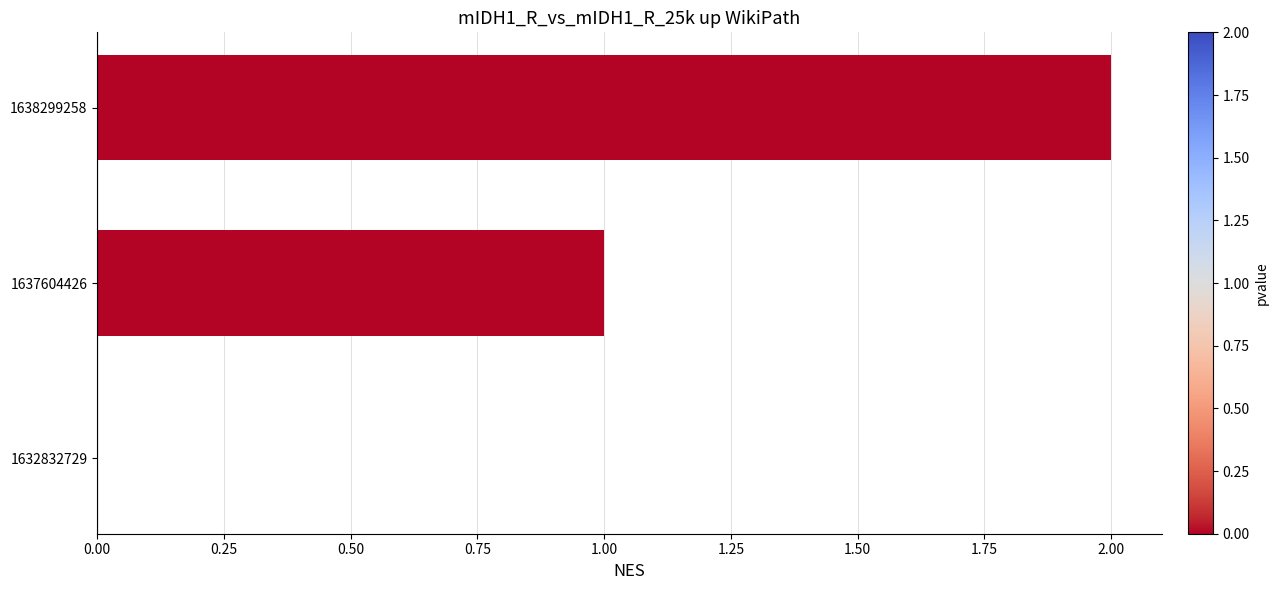

Where is the data nearest to the value 1?

1637604426